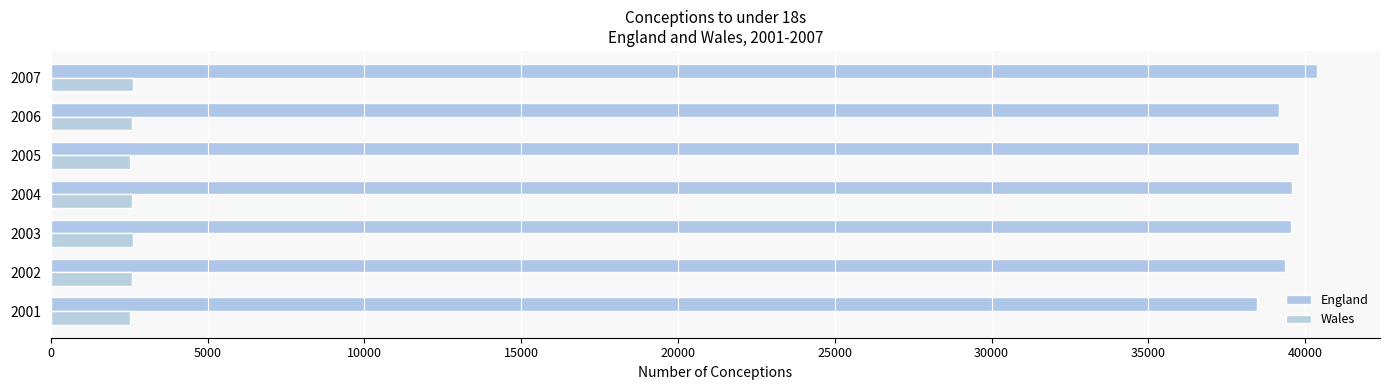

What is the difference between the second highest and second lowest values in the England series?

634